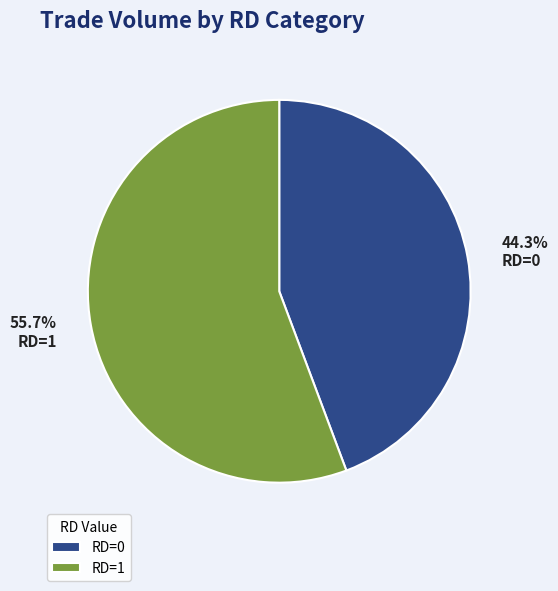

Does RD=0 represent more than half of the total?

No